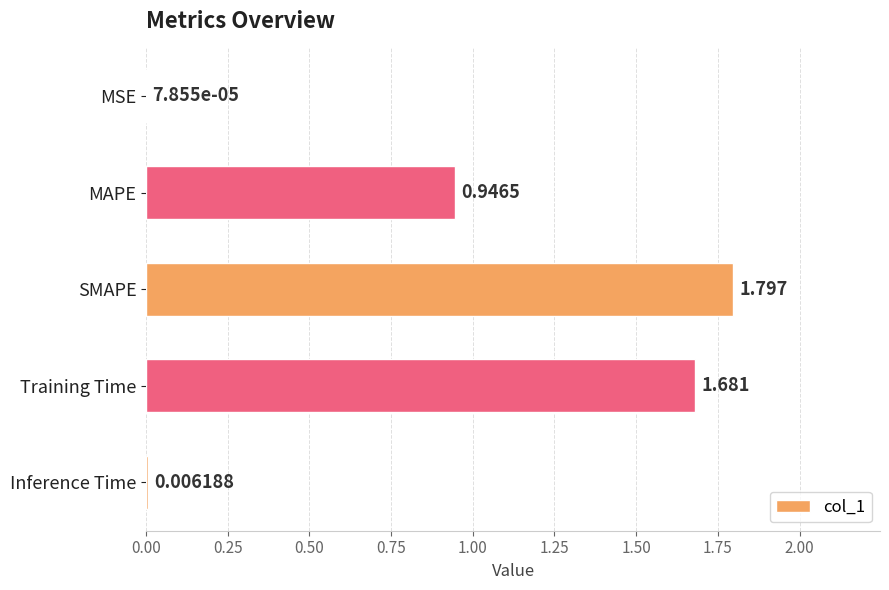

Between Inference Time and SMAPE, which is larger?

SMAPE